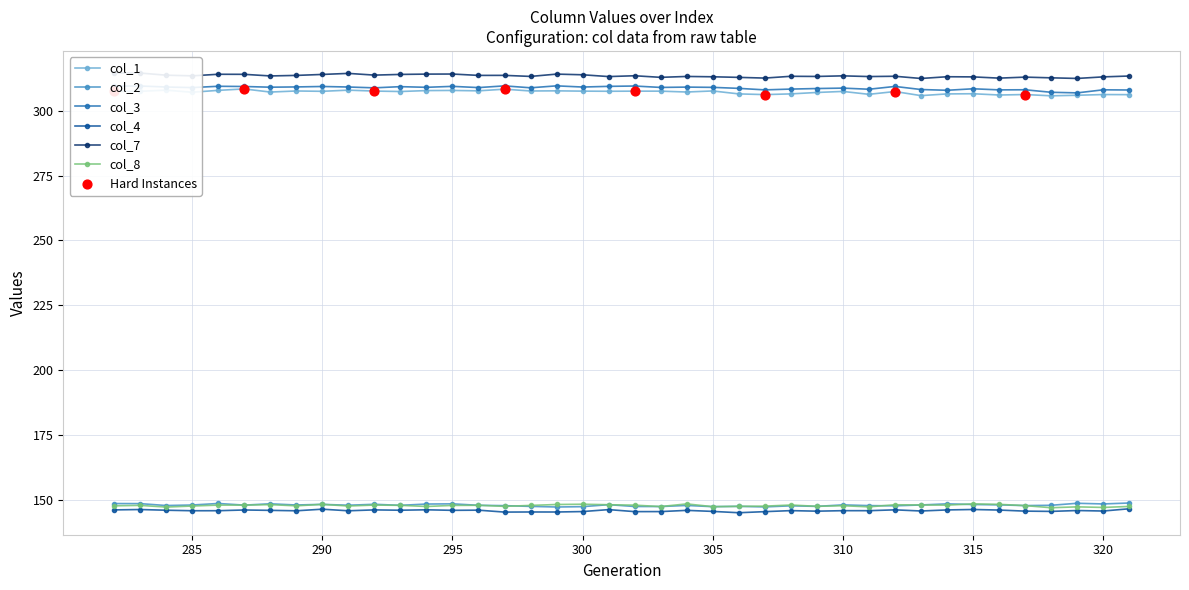

What are all the series names shown in the legend?

col_1, col_2, col_3, col_4, col_7, col_8